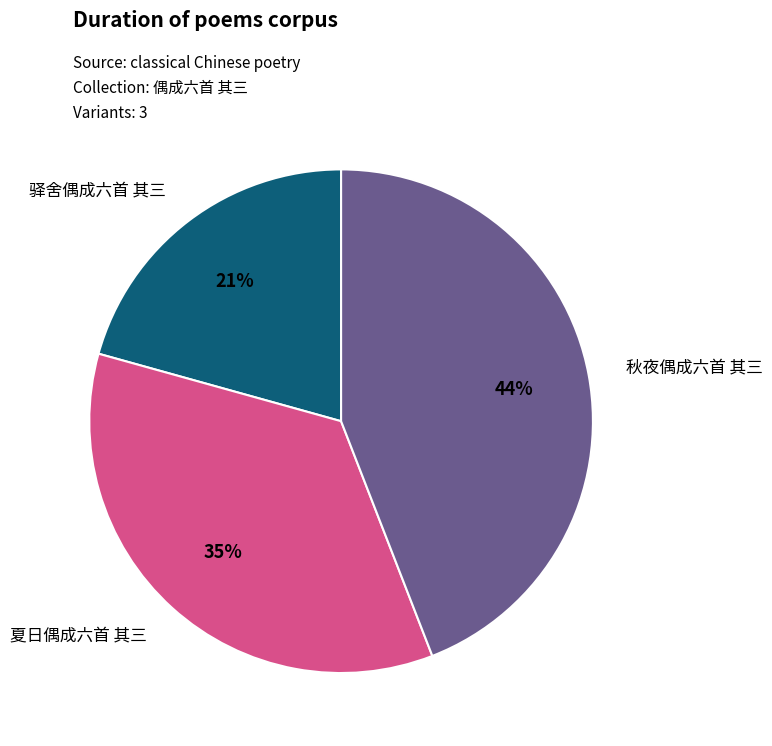

Which has a higher value, 夏日偶成六首 其三 or 秋夜偶成六首 其三?

秋夜偶成六首 其三